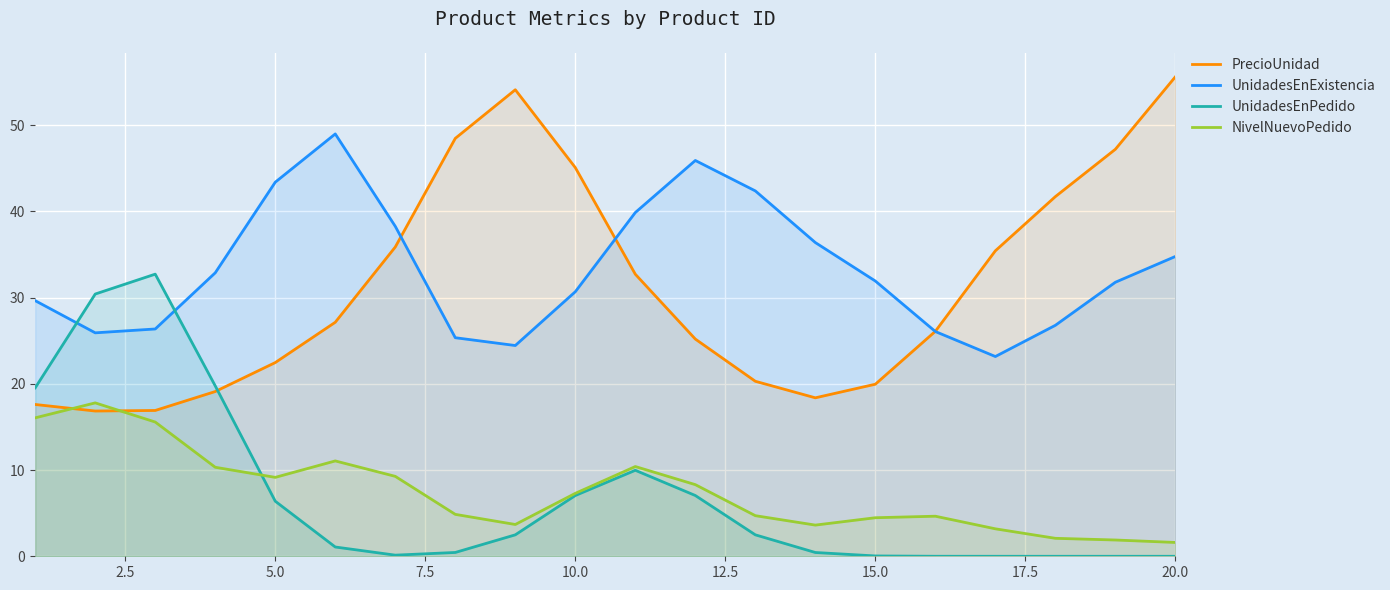

How many intersections are there between UnidadesEnPedido and PrecioUnidad?

1